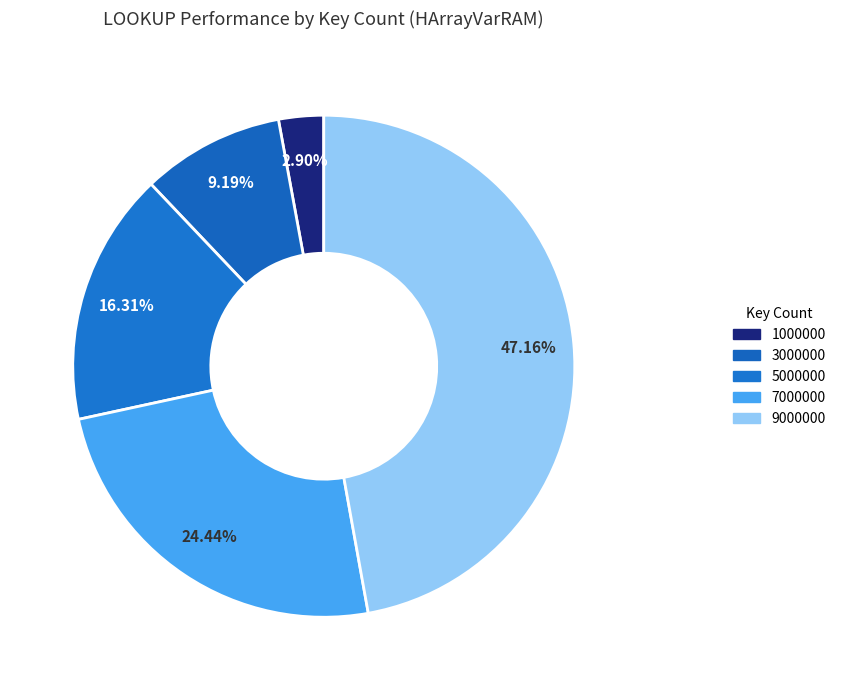

What is the largest slice in the pie chart?

9000000